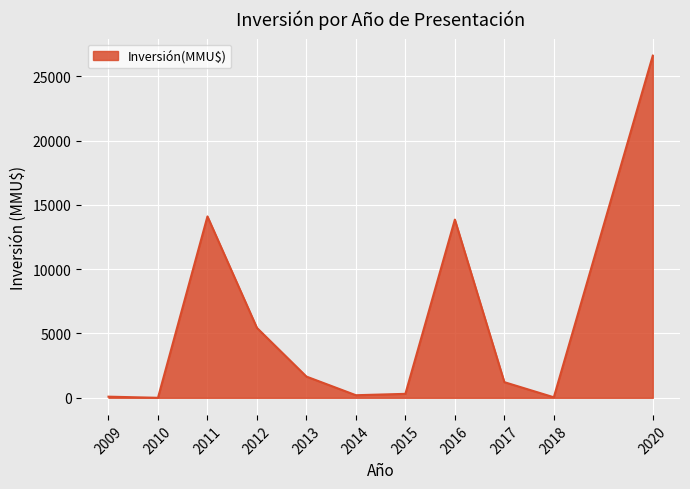

What is the greatest value displayed?

26600